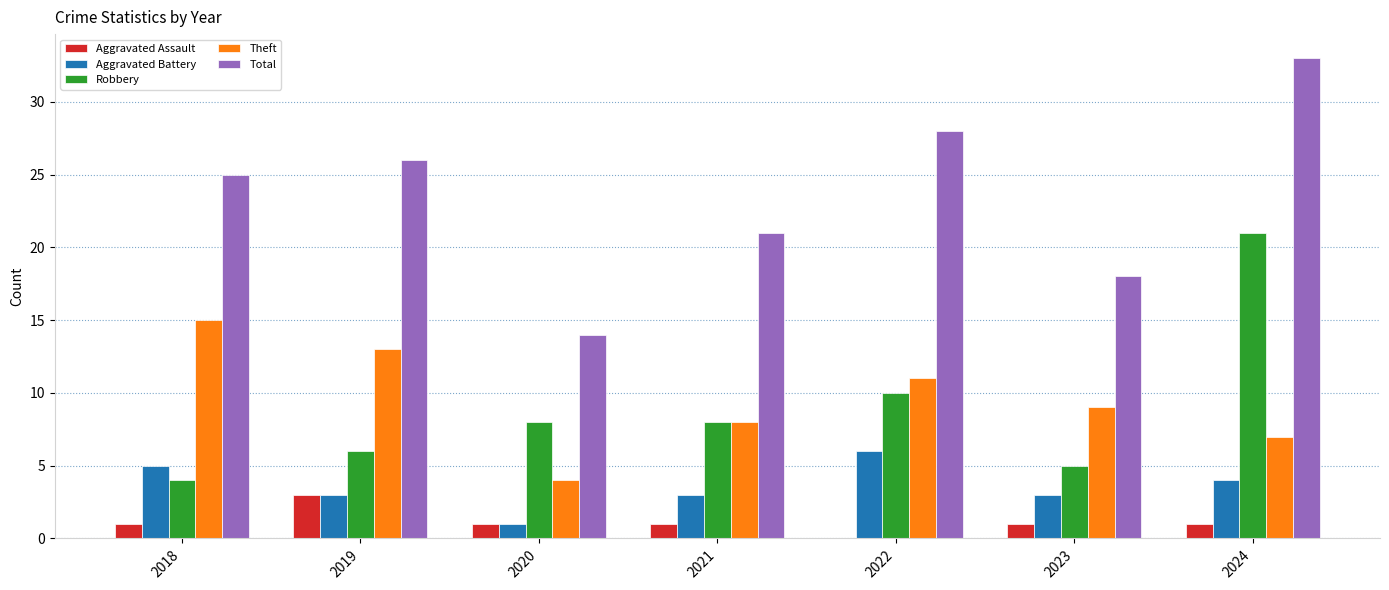

True or false: Theft has a value of 17 at 2022.

False